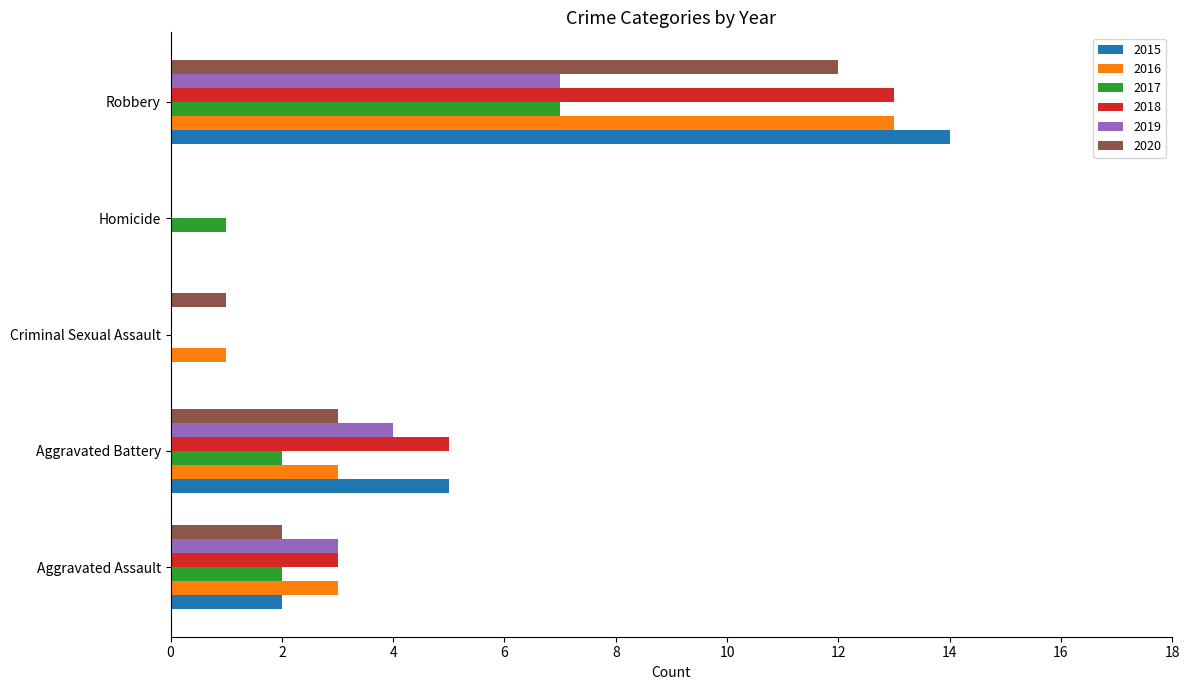

At which category is the sum across all series the highest?

Robbery